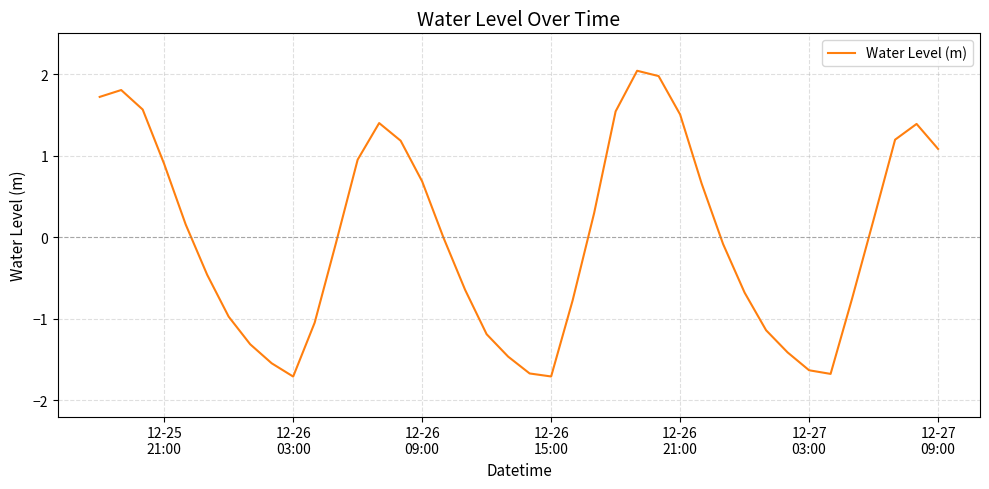

What is the maximum value shown in the chart?

2.0